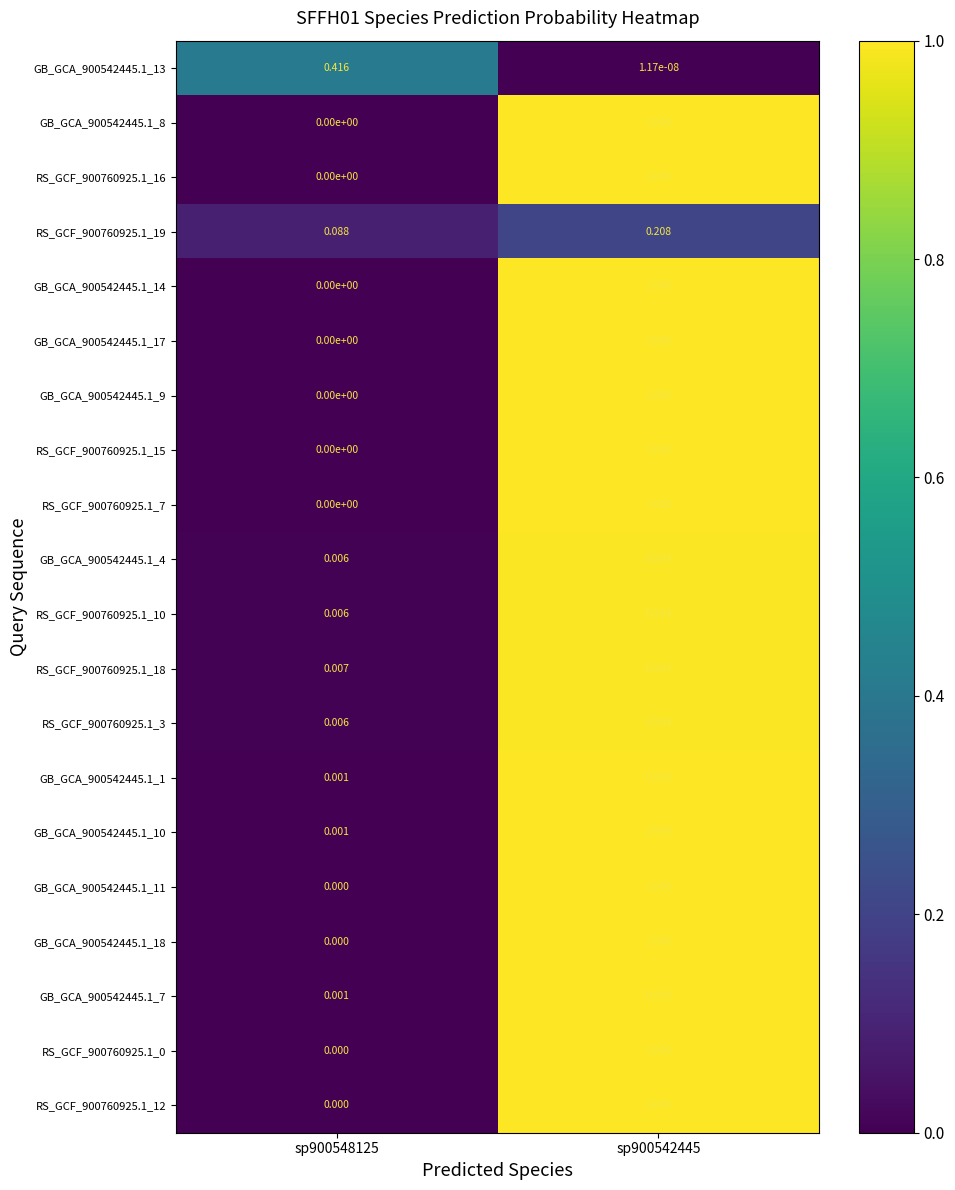

Is the value of RS_GCF_900760925.1_15 at sp900548125 greater than the value of RS_GCF_900760925.1_3 at sp900548125?

No